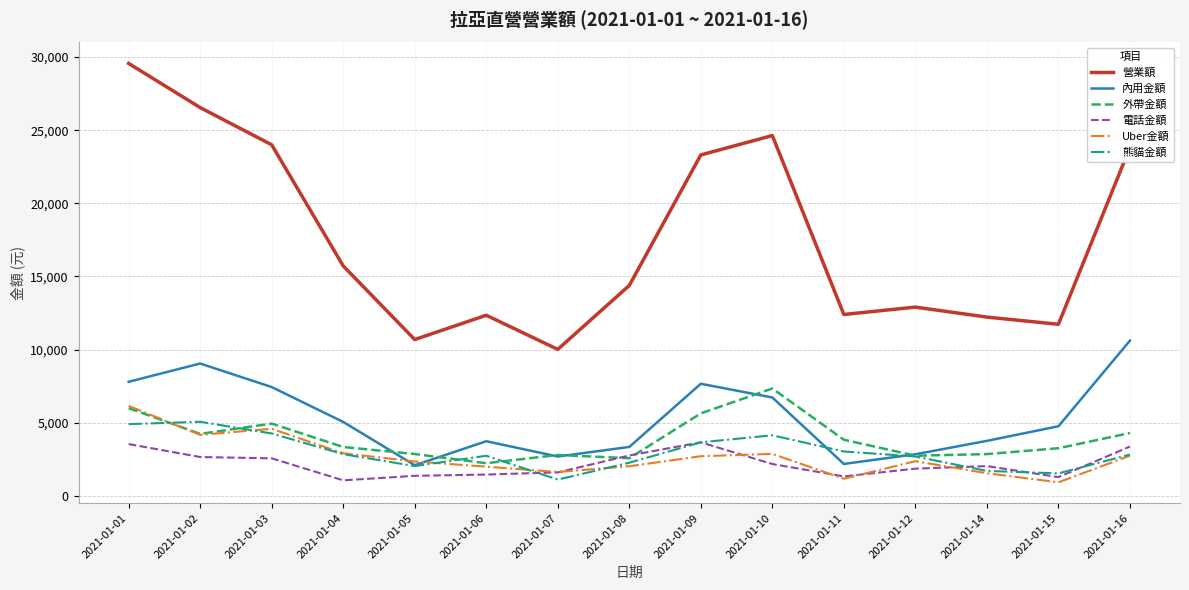

After their last crossing, which series has the higher values: 電話金額 or 外帶金額?

外帶金額